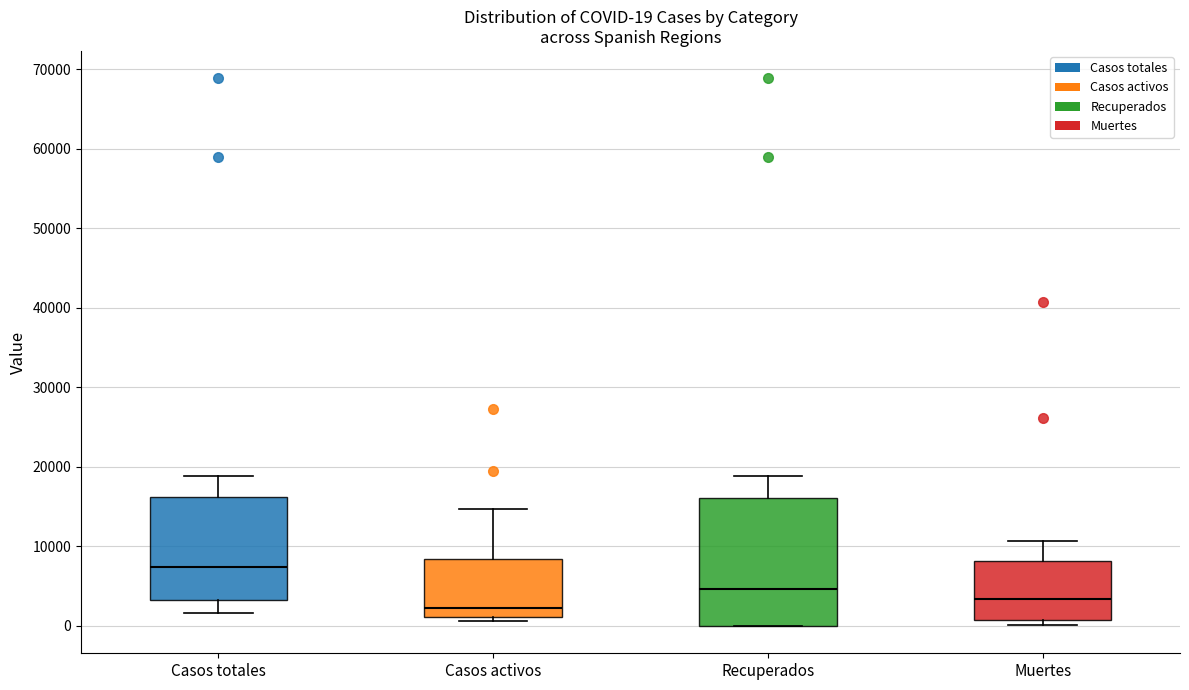

Which box has the highest median line?

Casos totales